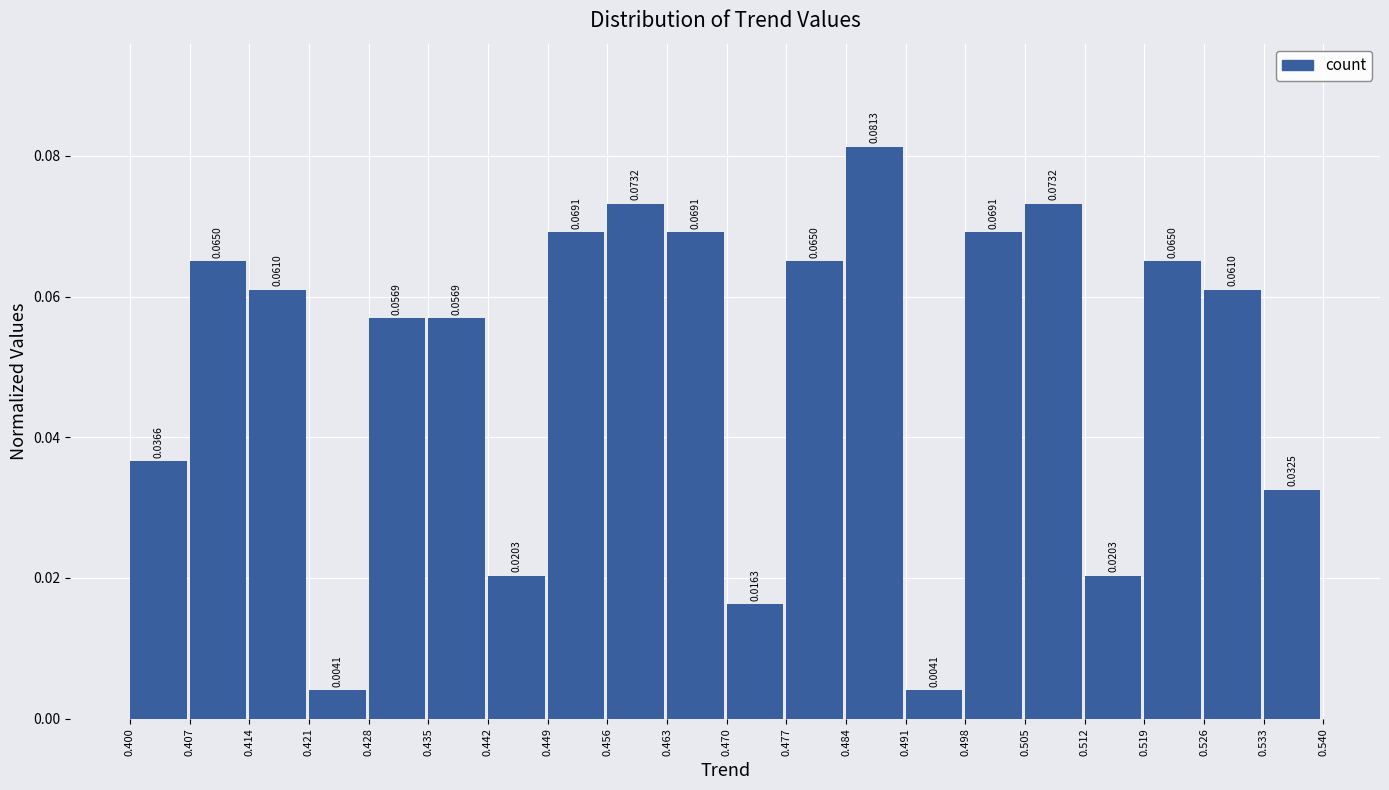

What is the height of the bar covering 0.505 to 0.512 on the x-axis?

0.0732